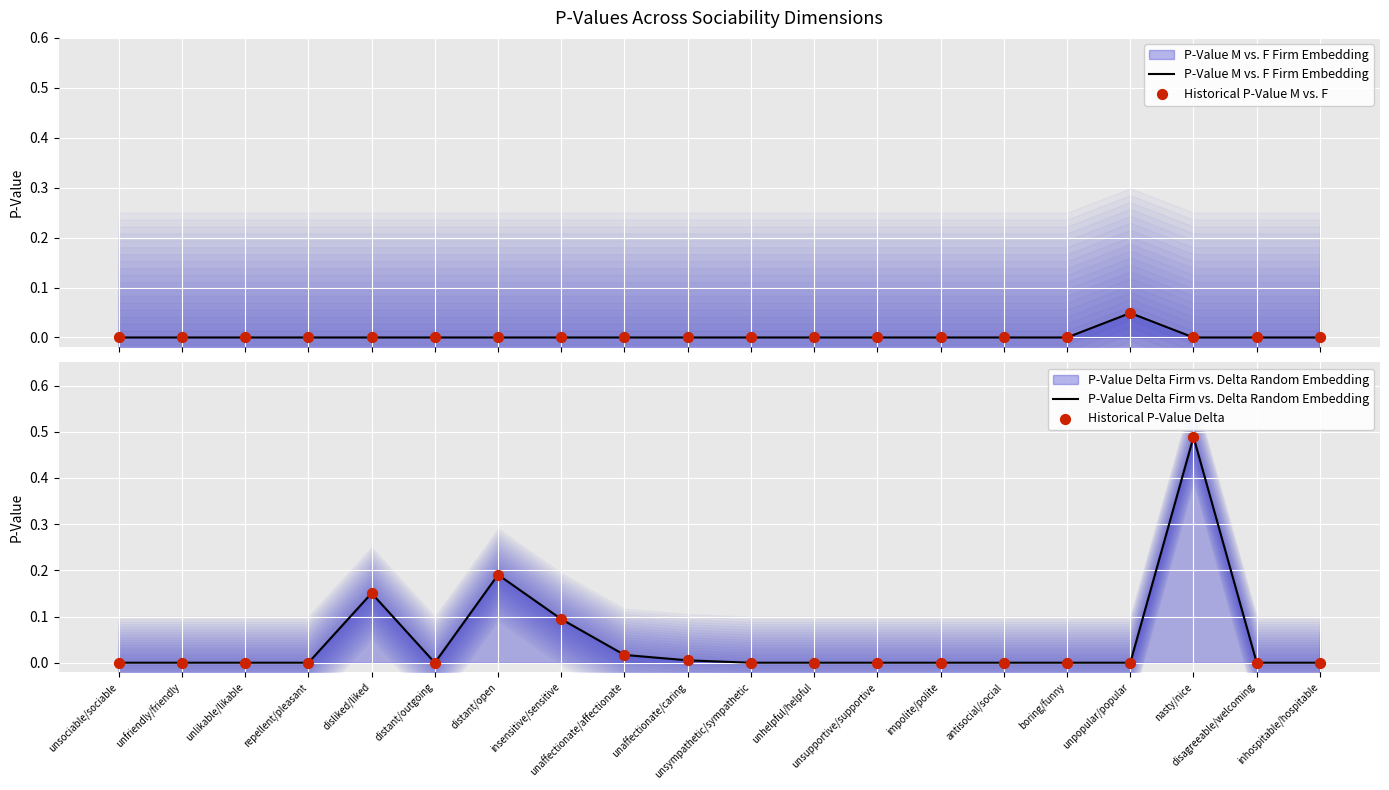

Which series has the largest total across all categories?

P-Value Delta Firm vs. Delta Random Embedding